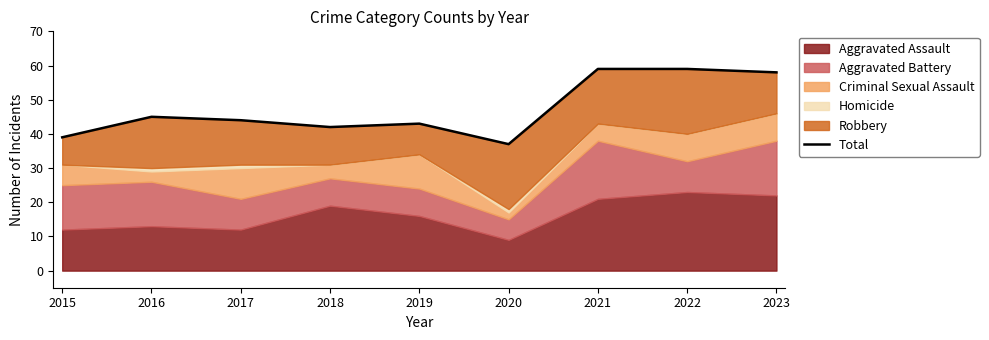

True or false: the data has more than 1 interior local peaks.

True